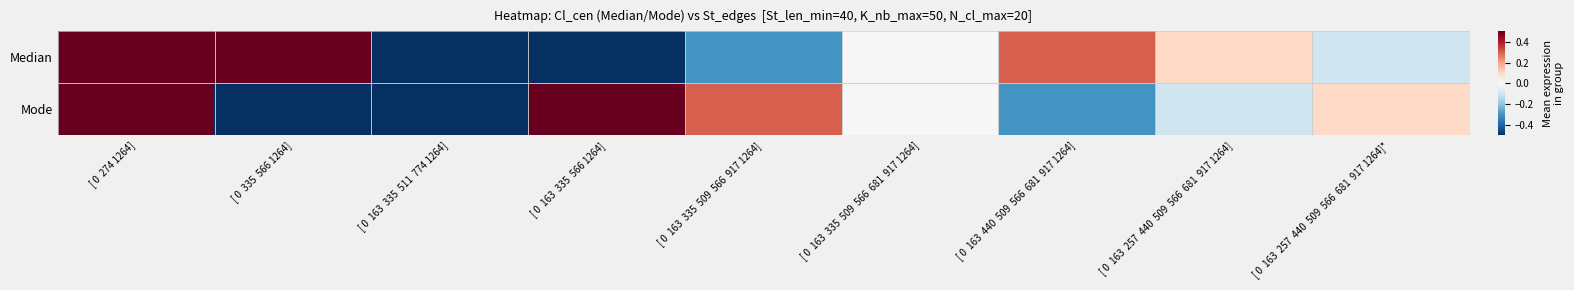

What is the minimum value shown in the chart?

-0.5